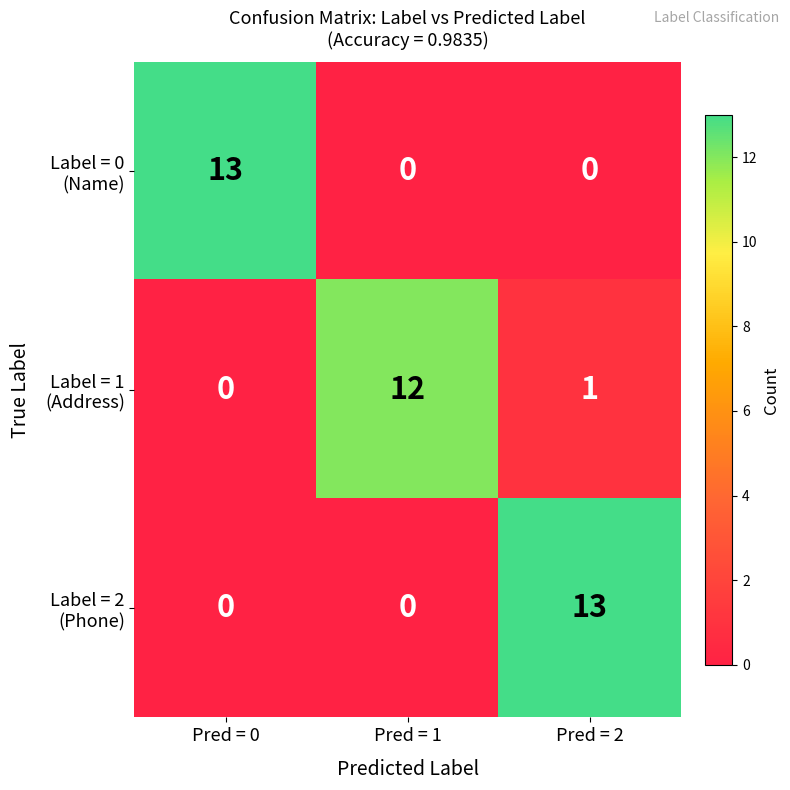

What is the total value across all series at Pred = 1?

12